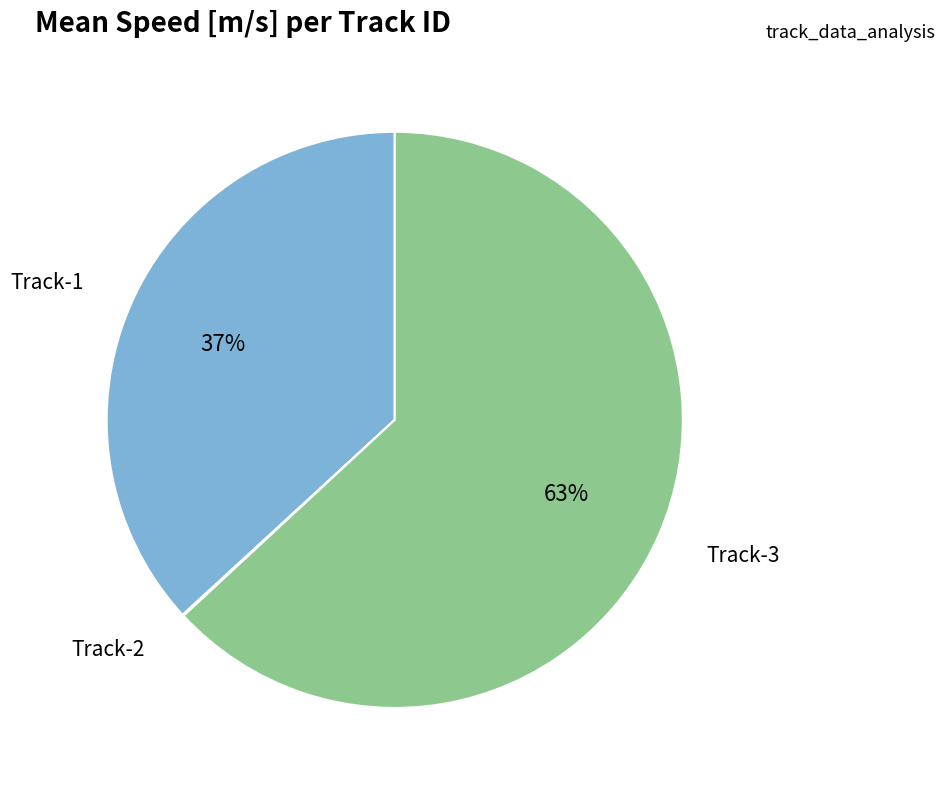

Which has a higher value, Track-1 or Track-3?

Track-3